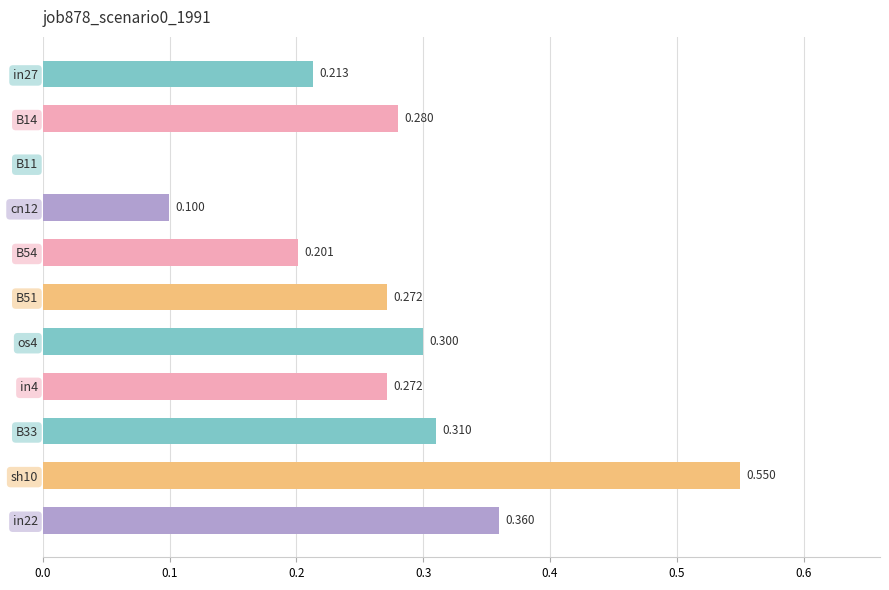

What is the maximum value shown in the chart?

0.6